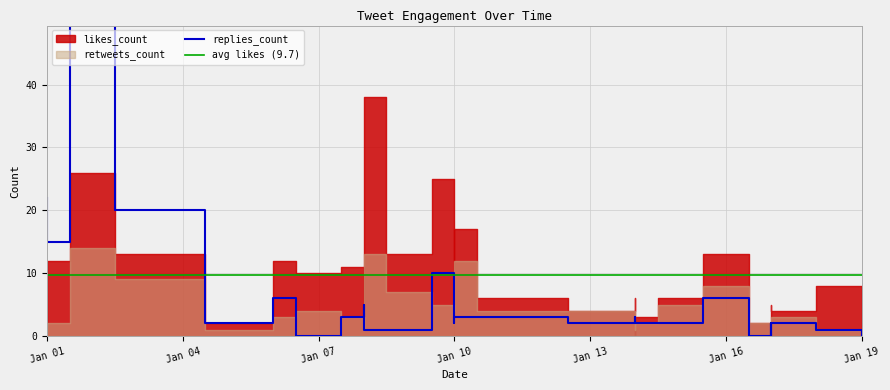

What is the maximum value for retweets_count?

14